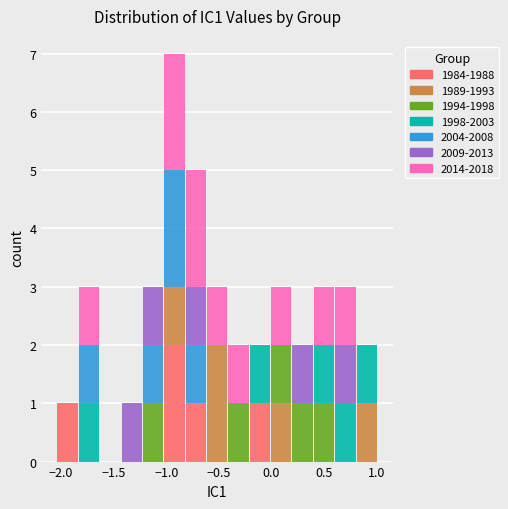

Which range on the x-axis has the tallest stacked bar (by total height)?

-1.00 to -0.80